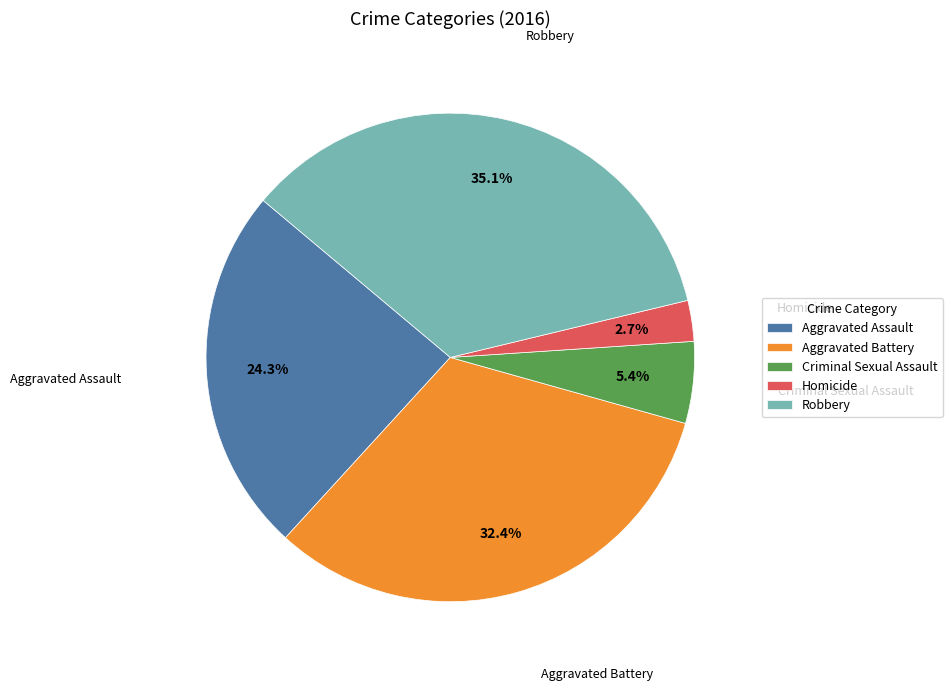

To the nearest percent, what percentage of the pie is Homicide?

3%